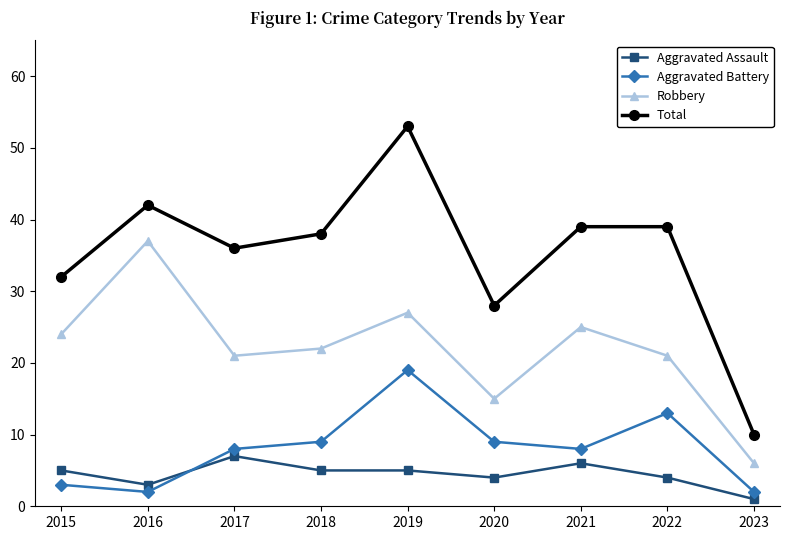

What is the sum of the Aggravated Battery values at 2015 and 2021?

11